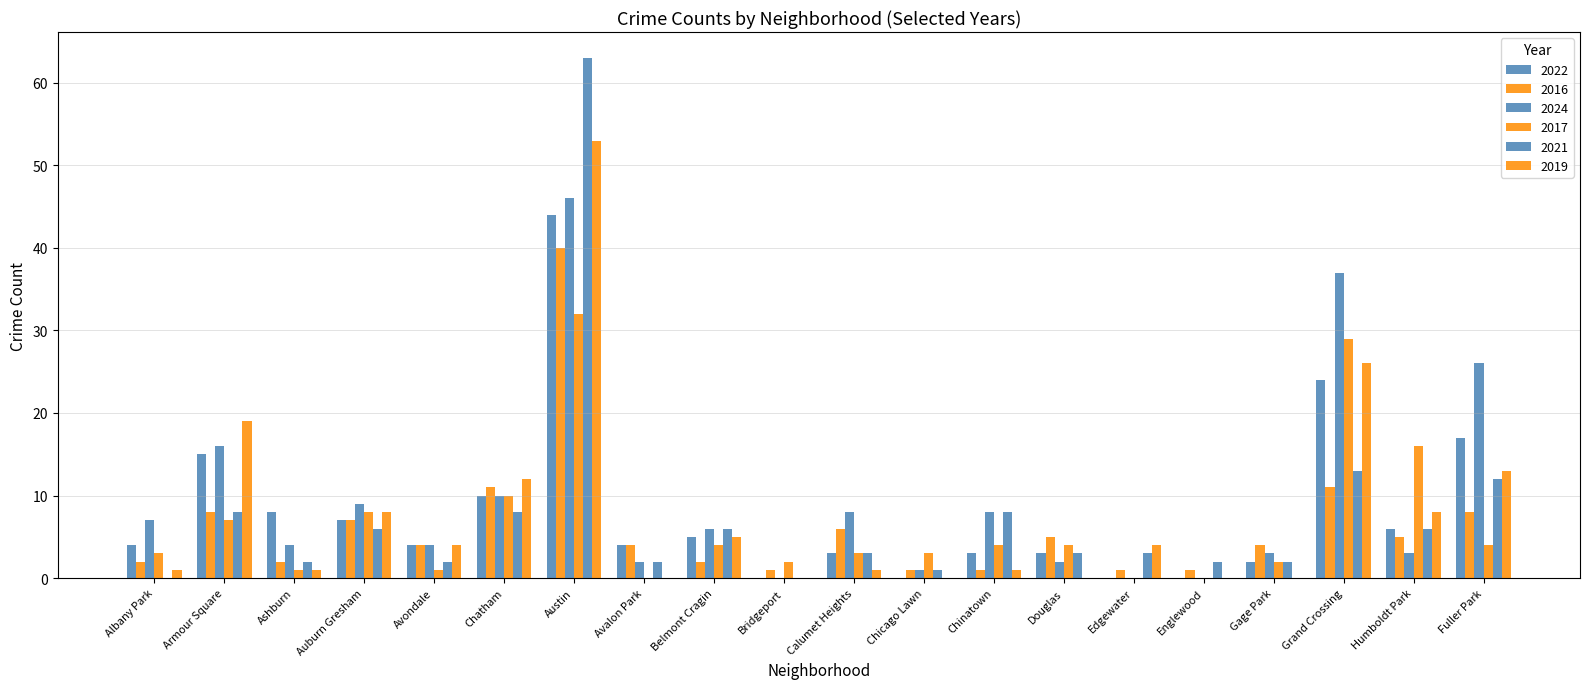

Count the number of data series in this chart.

6